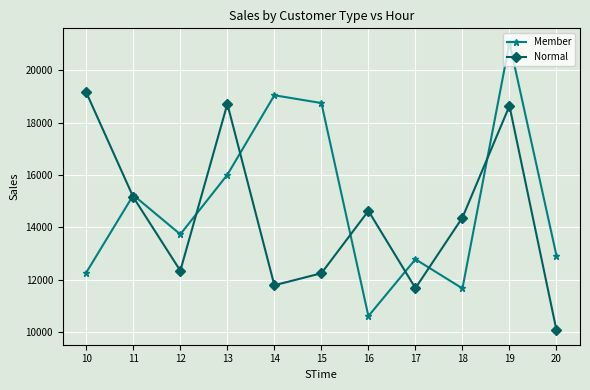

How many distinct data groups are displayed?

2